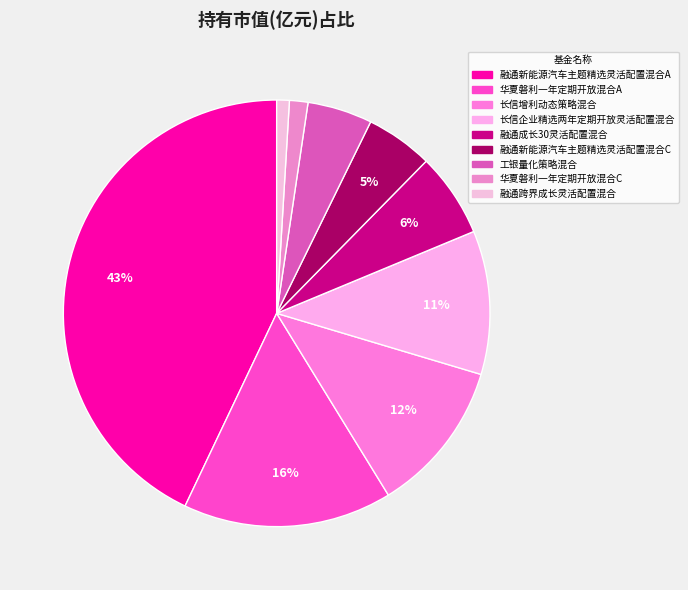

Rank the categories by value from highest to lowest.

融通新能源汽车主题精选灵活配置混合A, 华夏磐利一年定期开放混合A, 长信增利动态策略混合, 长信企业精选两年定期开放灵活配置混合, 融通成长30灵活配置混合, 融通新能源汽车主题精选灵活配置混合C, 工银量化策略混合, 华夏磐利一年定期开放混合C, 融通跨界成长灵活配置混合